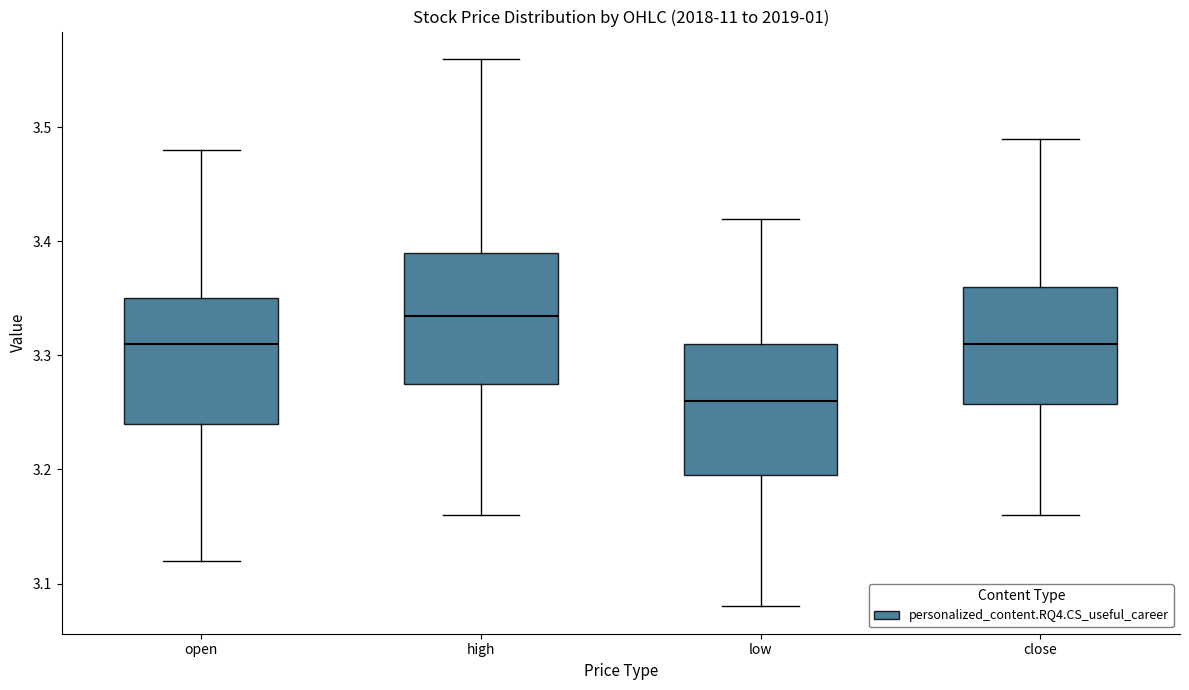

Reading left to right, transcribe this box plot: for each box, give where its median line is, the range the box spans, and where its two whiskers end, as read against the y-axis. The values are not printed on the chart, so give them approximately, as read against the axis.

open: median 3.31, box 3.24 to 3.35, whiskers 3.12 to 3.48
high: median 3.34, box 3.28 to 3.39, whiskers 3.16 to 3.56
low: median 3.26, box 3.20 to 3.31, whiskers 3.08 to 3.42
close: median 3.31, box 3.26 to 3.36, whiskers 3.16 to 3.49